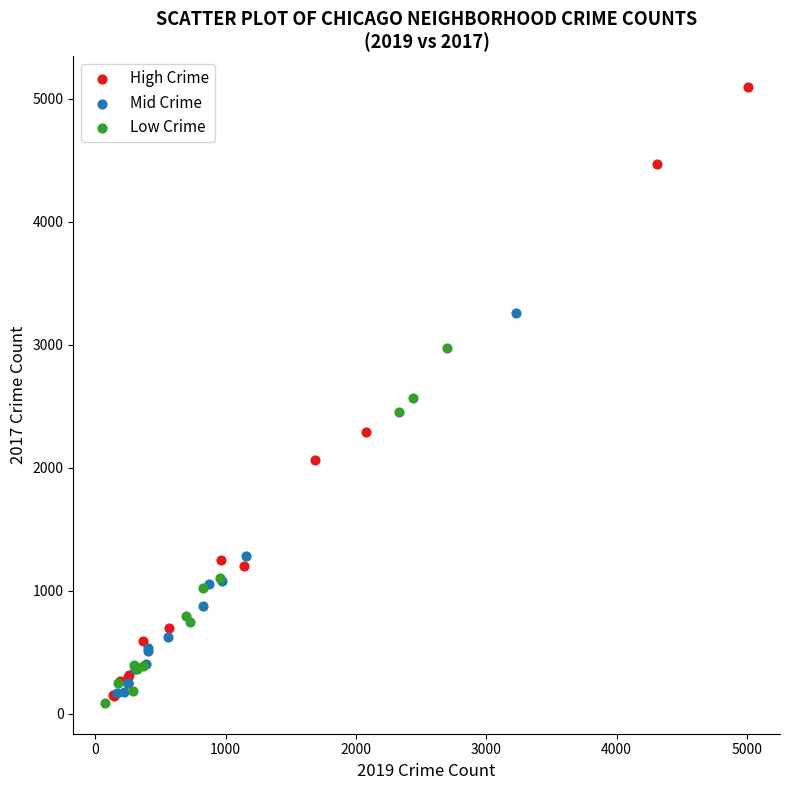

Which series contains the highest Y value?

High Crime